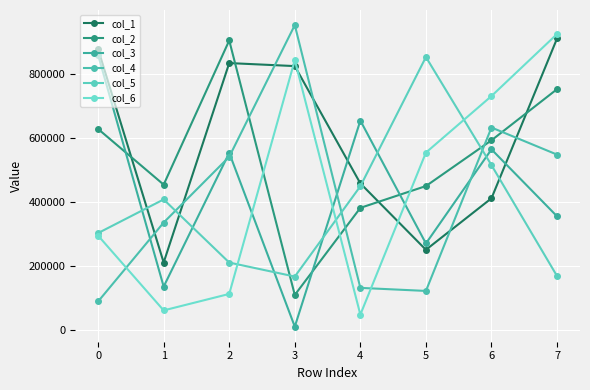

The value of col_6 at 0 is 87720. True or false?

False